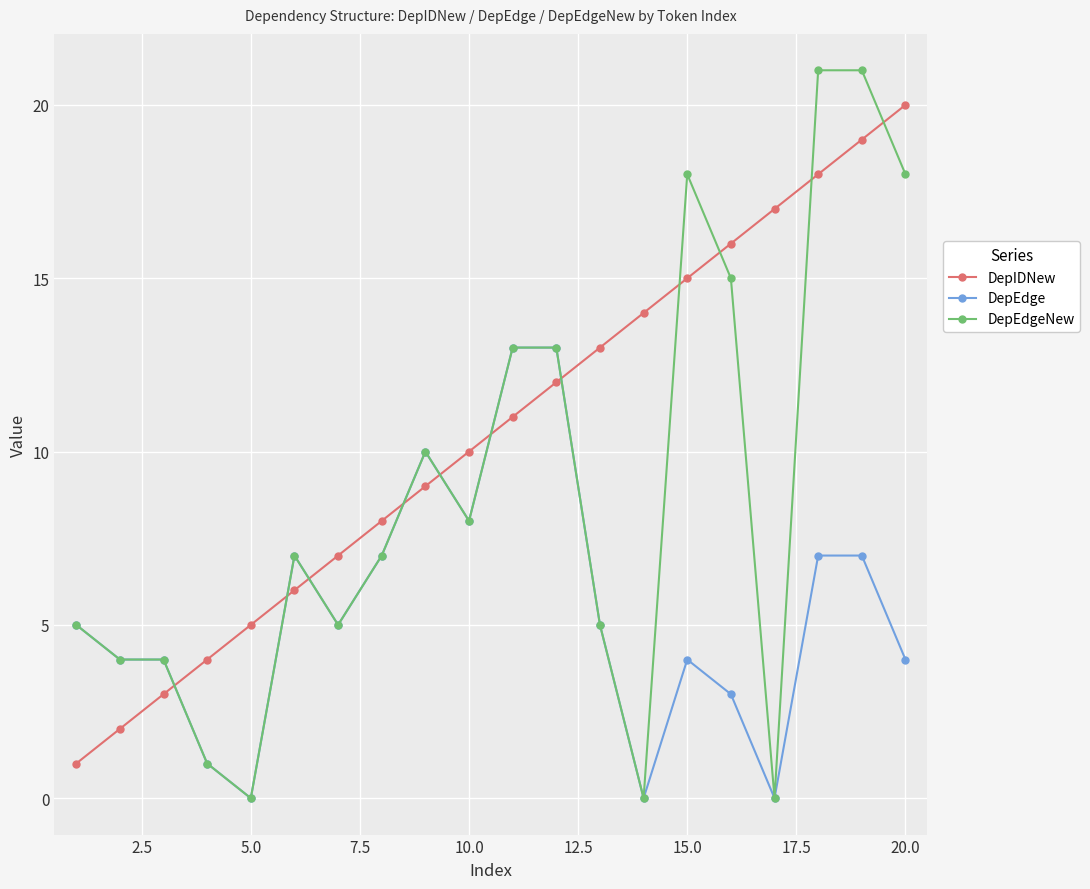

How many categories are shown in the chart?

20